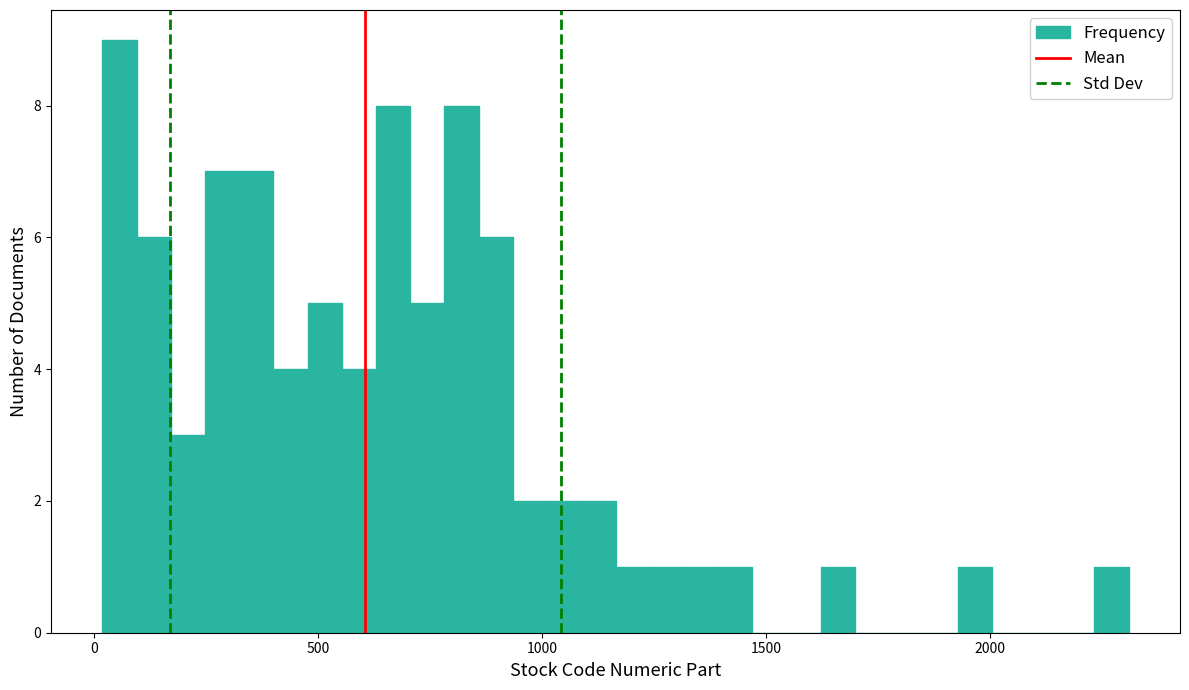

Around what value on the x-axis is the tallest bar? Give the approximate position of its centre, as read against the axis.

50